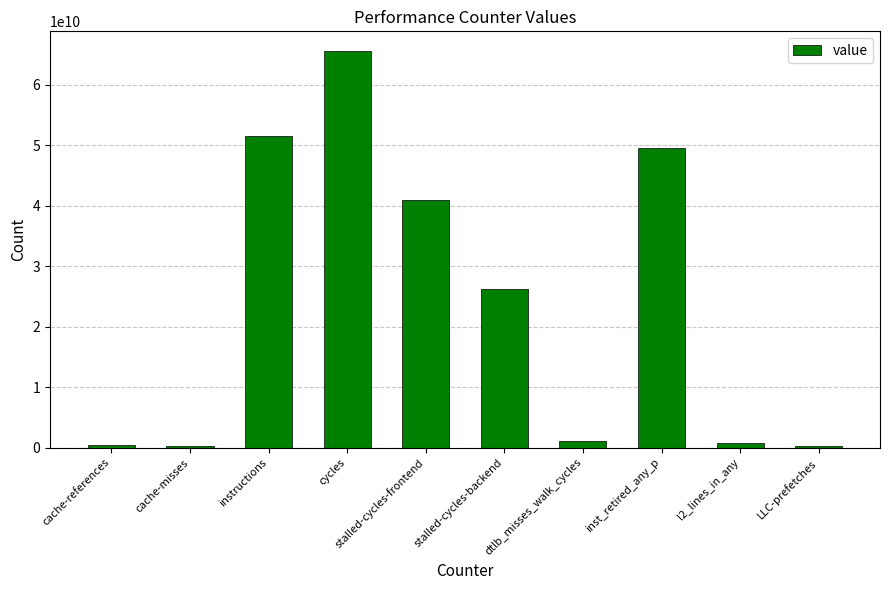

What is the difference between the values at stalled-cycles-backend and stalled-cycles-frontend?

14797622553